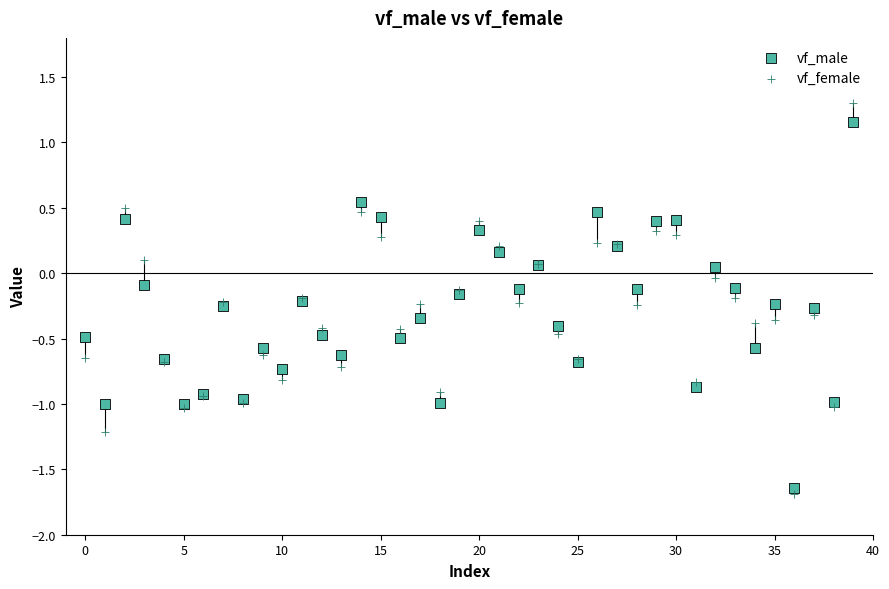

What are all the series names shown in the legend?

vf_male, vf_female